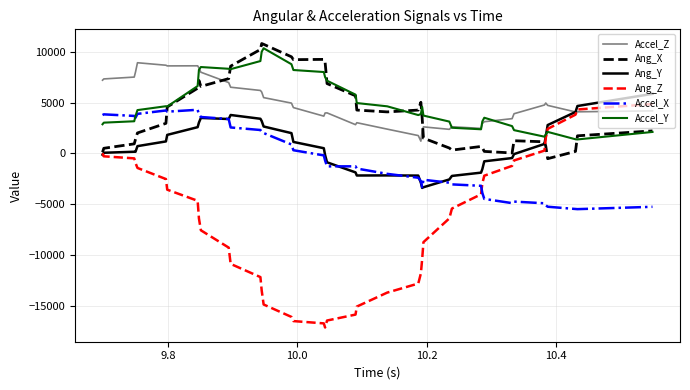

Which series ends up on top after the final intersection of Ang_X and Accel_Z?

Accel_Z